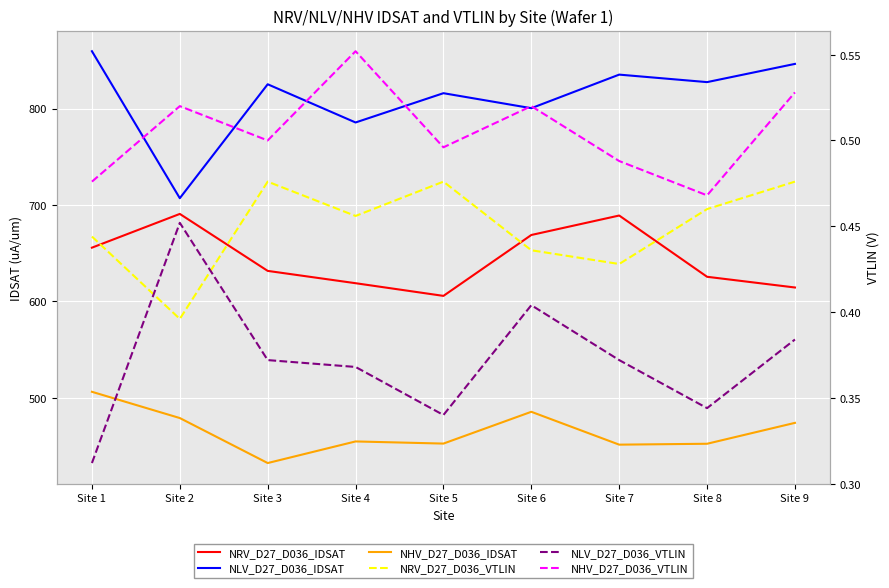

What is the difference between the second highest and second lowest values in the NLV_D27_D036_VTLIN series?

0.1